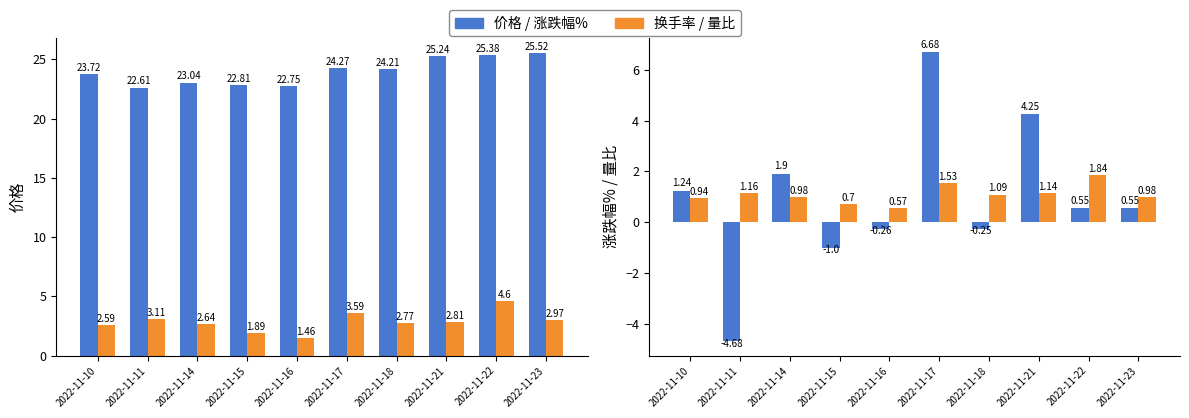

Where is 价格 nearest to the value 24?

2022-11-18